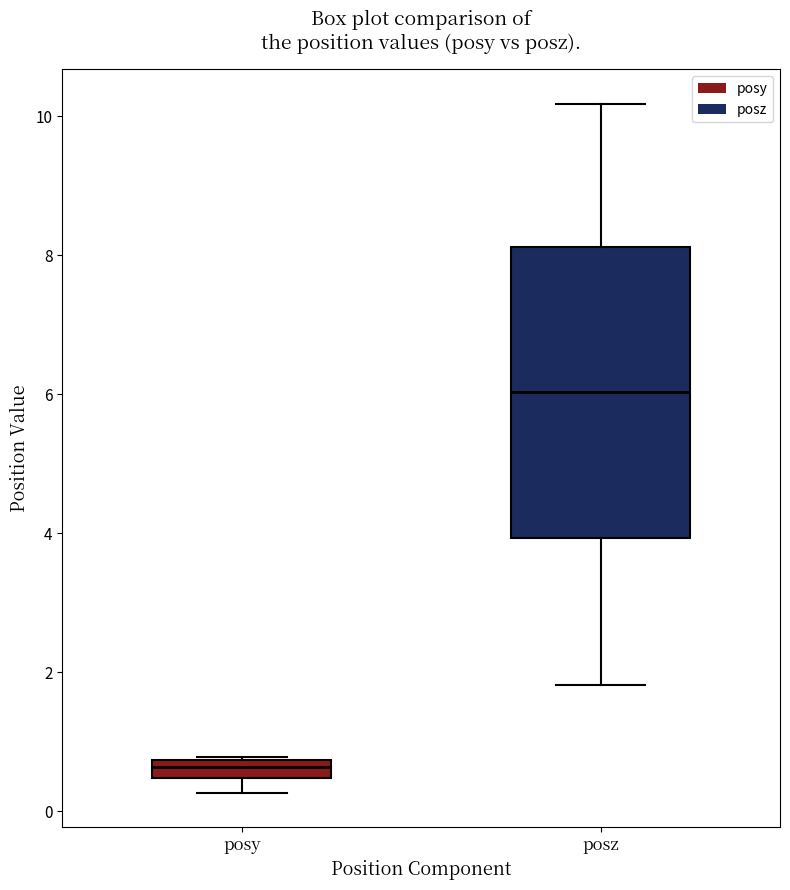

Which box is the tallest, from its lower edge to its upper edge?

posz